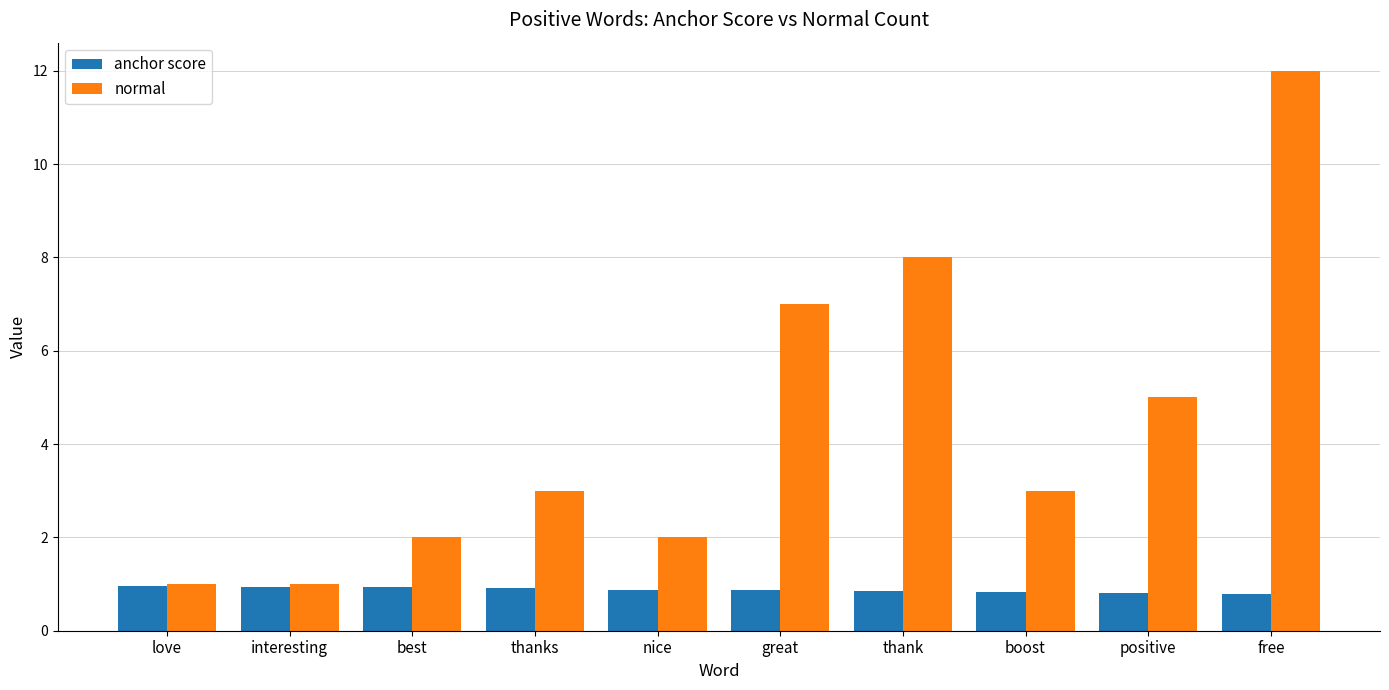

What is the value of the anchor score bar at the 1st from the left?

1.0